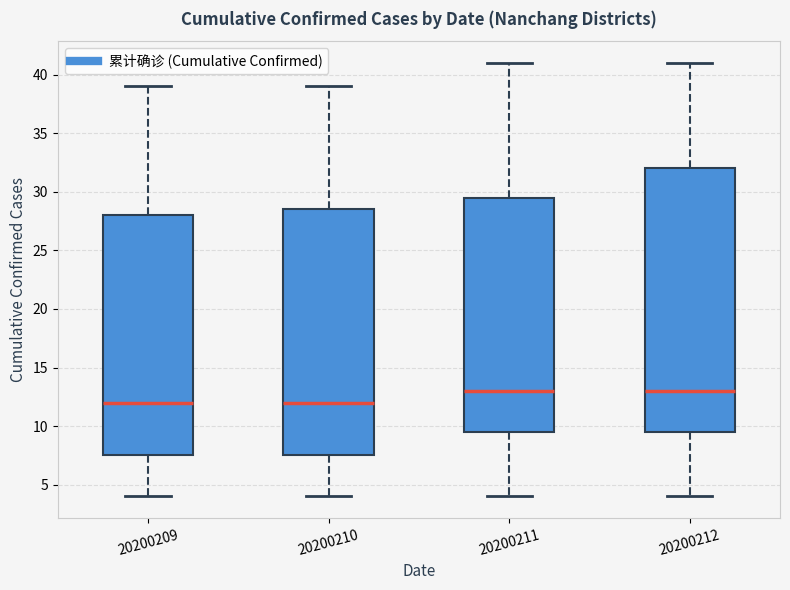

Comparing the boxes themselves (not the whiskers), which one is the tallest?

20200212